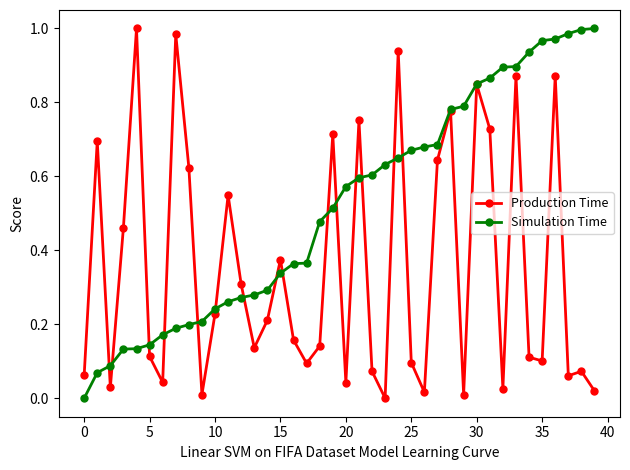

Which series has the largest total across all categories?

Simulation Time